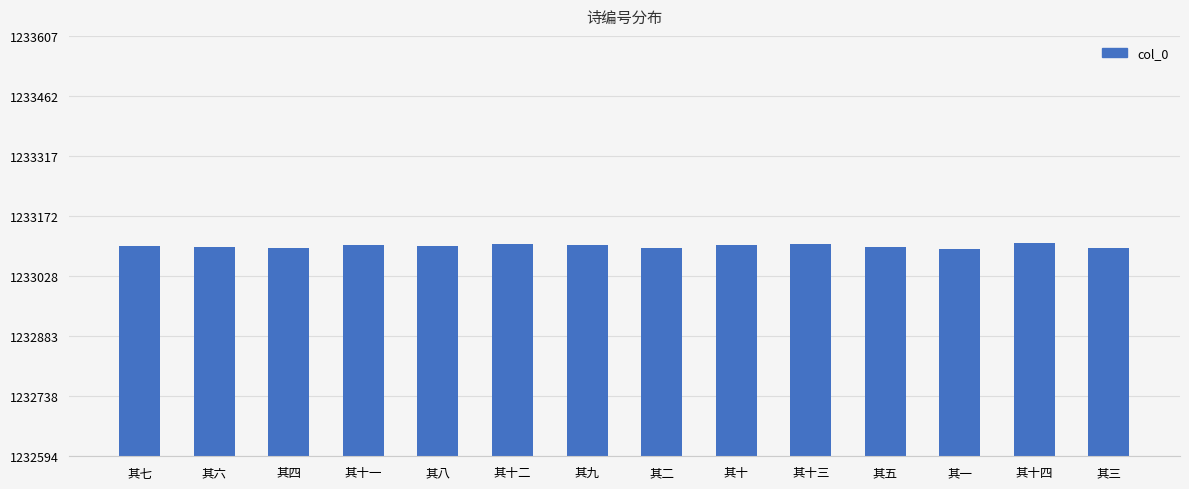

Is it true that the value at 其六 is 1233099?

True